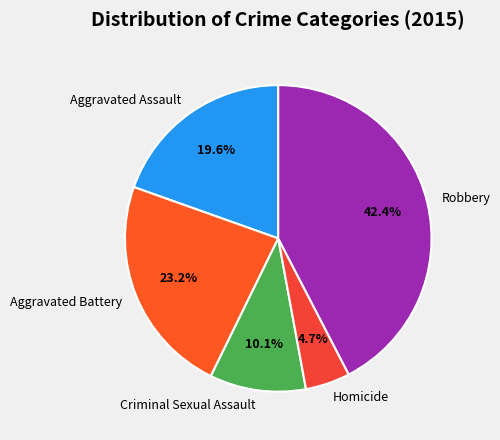

Which has a higher value, Aggravated Assault or Homicide?

Aggravated Assault